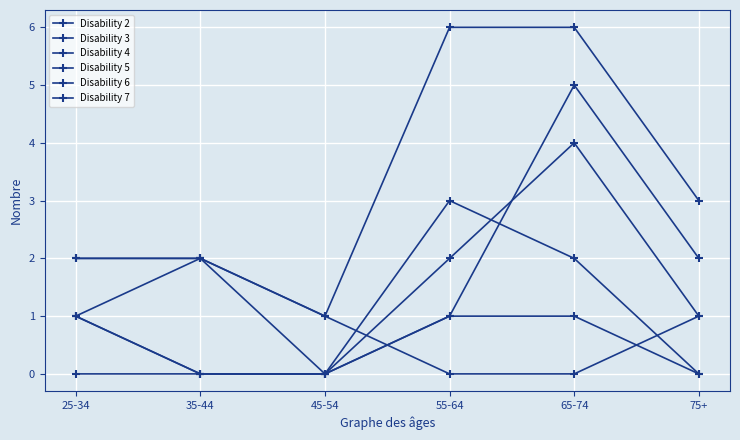

How many lines are shown in the chart?

6